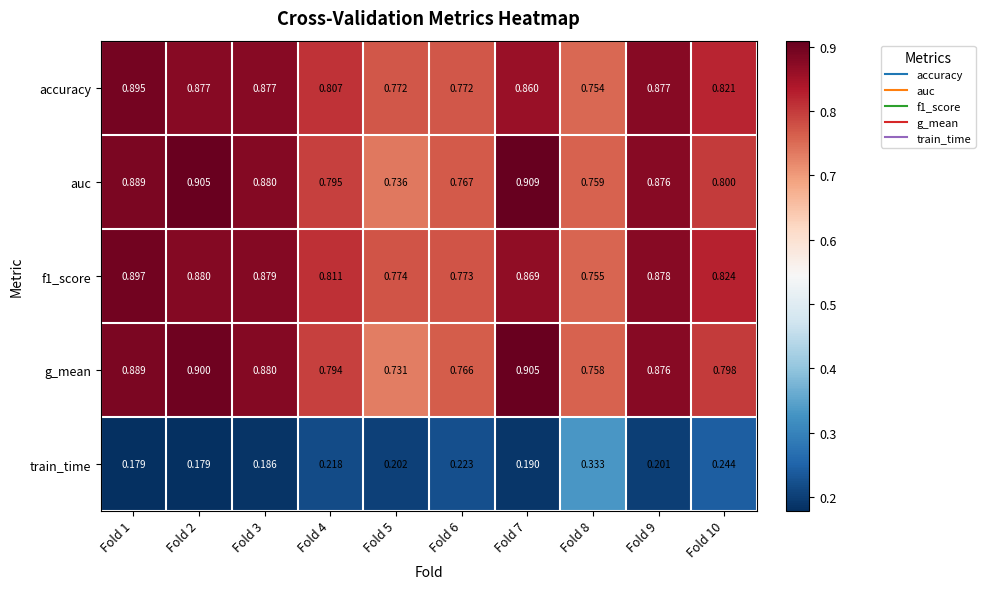

How many distinct data groups are displayed?

5